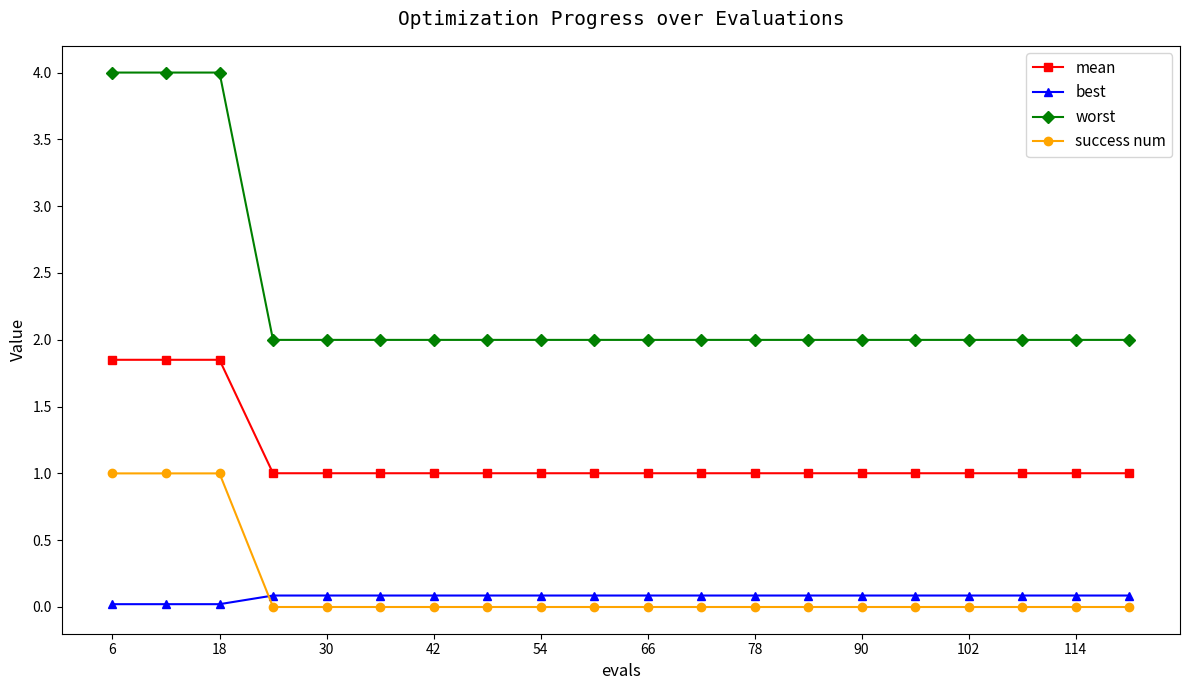

True or false: worst and best intersect in this chart.

False